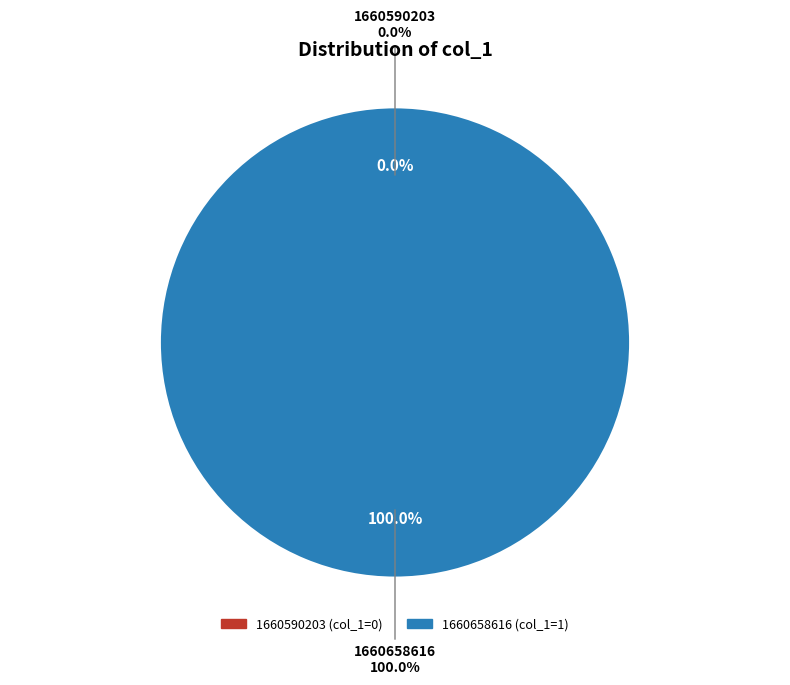

Between 1660658616 and 1660590203, which is larger?

1660658616